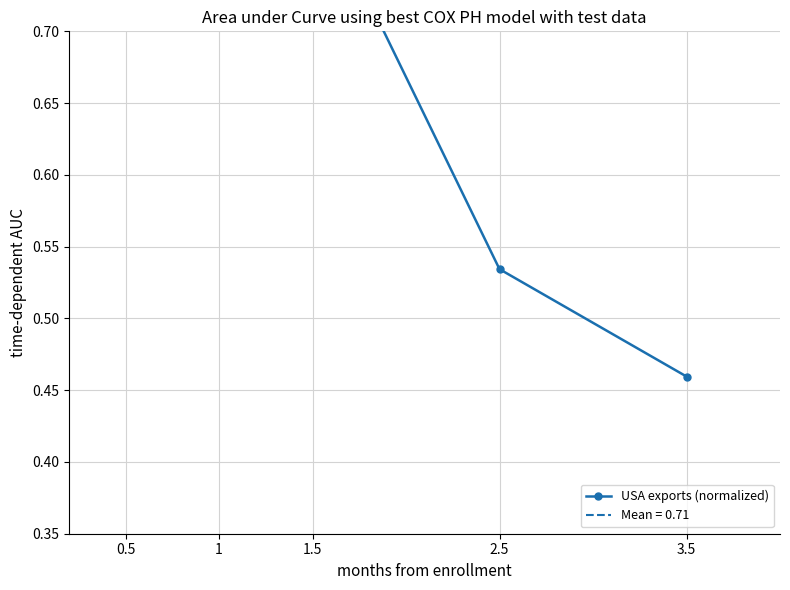

What is the value of the 4th point from the left?

0.5